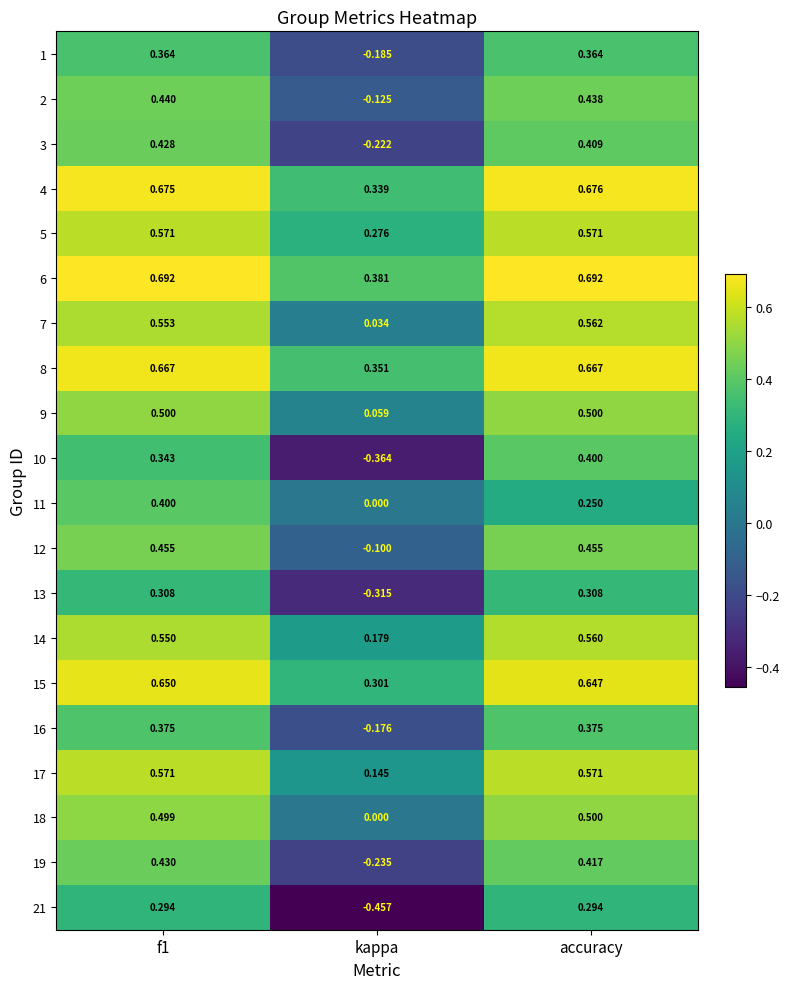

Where is 9 nearest to the value 0?

kappa